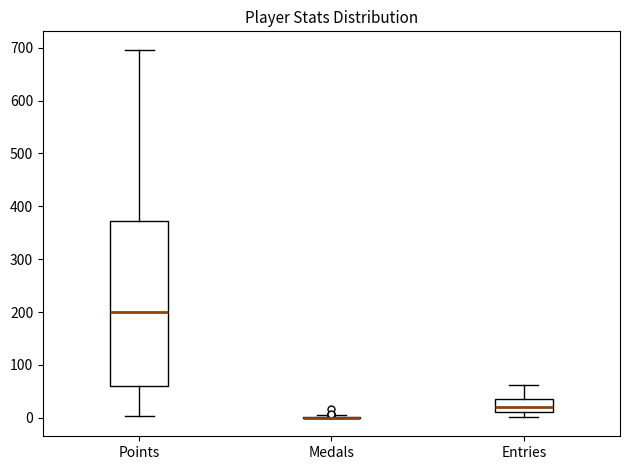

Reading left to right, transcribe this box plot: for each box, give where its median line is, the range the box spans, and where its two whiskers end, as read against the y-axis. The values are not printed on the chart, so give them approximately, as read against the axis.

Points: median 200, box 60 to 370, whiskers 0 to 700
Medals: box collapsed to a line at 0, whiskers 0 to 10
Entries: median 20, box 10 to 40, whiskers 0 to 60